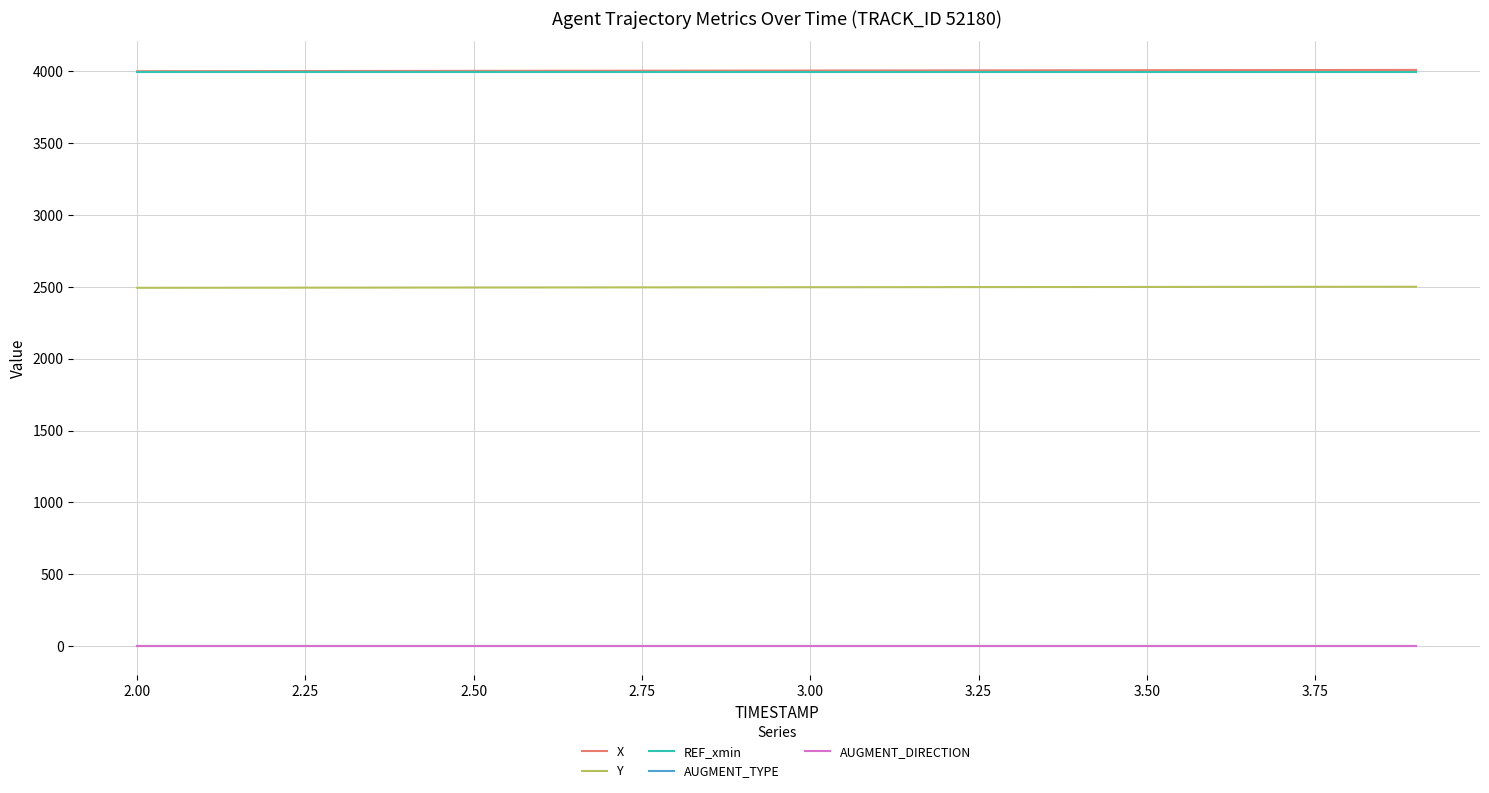

What is the greatest value displayed?

4007.7